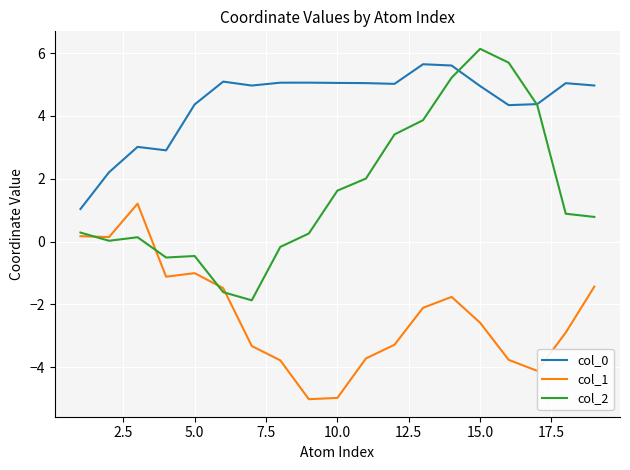

What is the minimum value for col_1?

-5.0